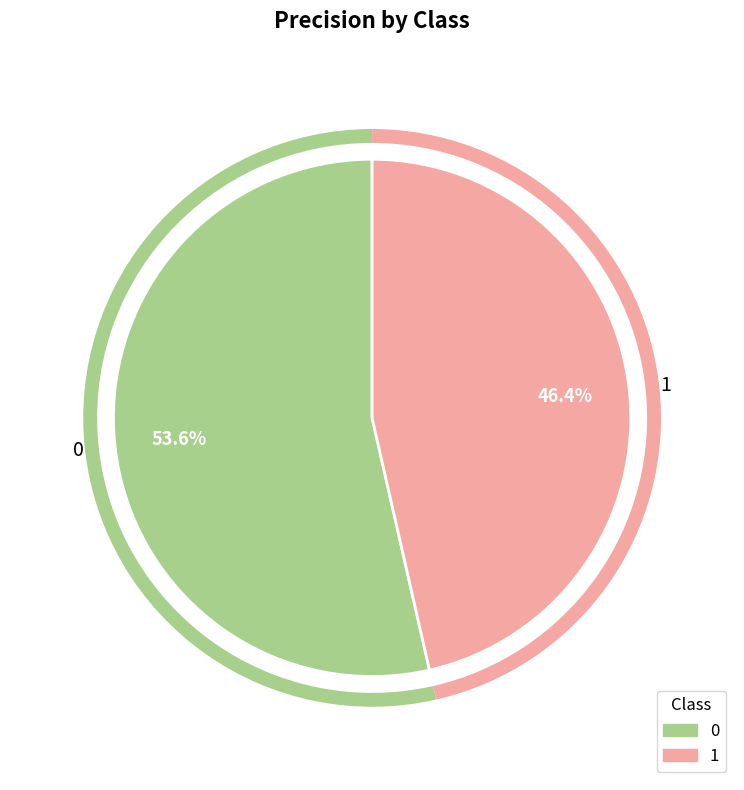

To the nearest percent, what is the average slice percentage?

50%